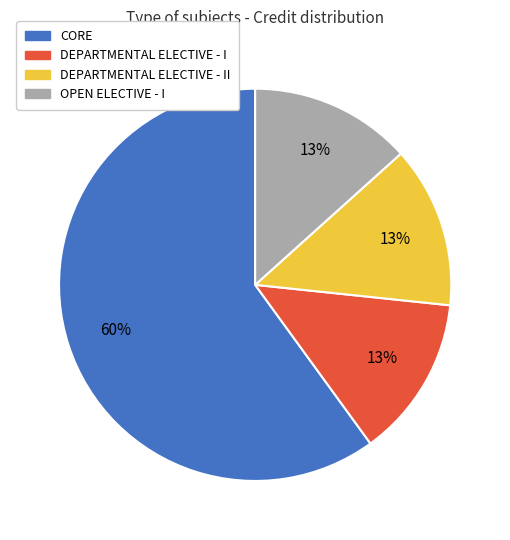

To the nearest percent, what is the average slice percentage?

25%